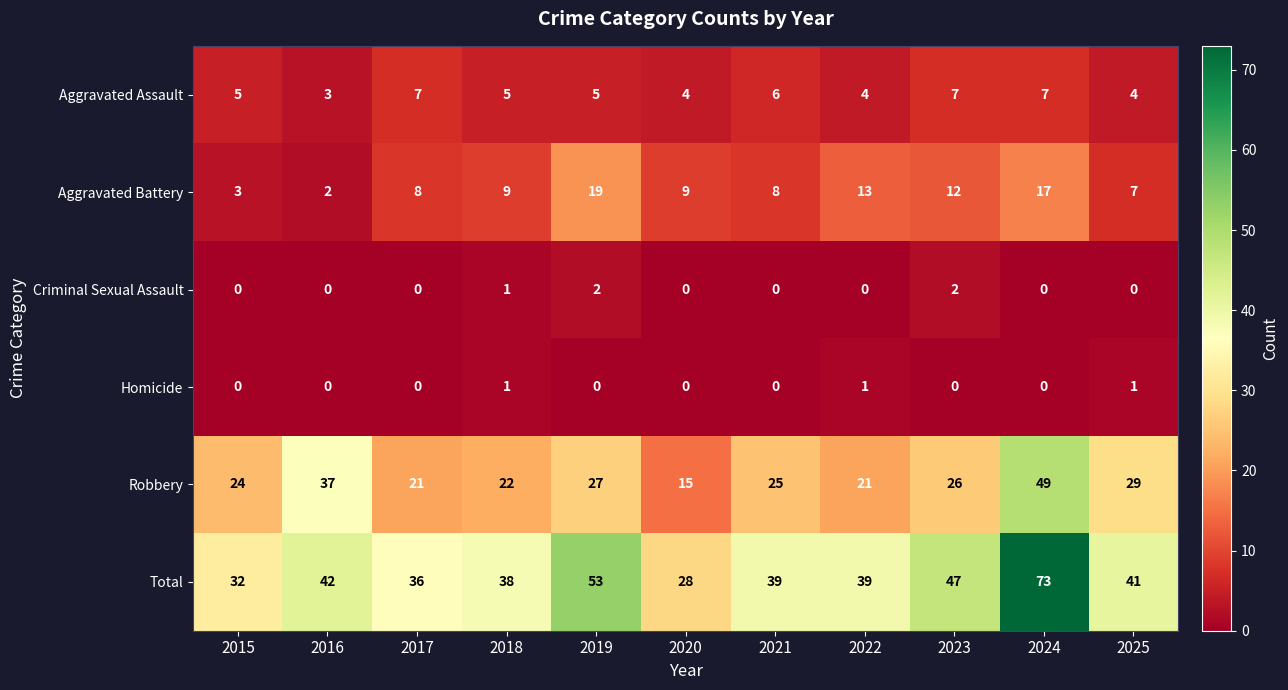

Count the number of categories in the chart.

11